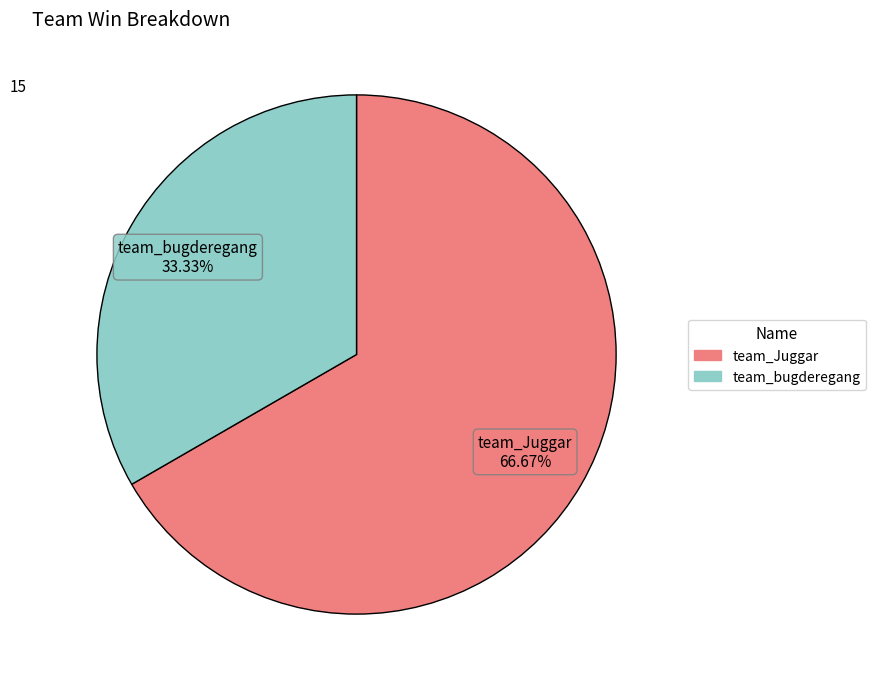

What percentage is the team_bugderegang slice, to the nearest percent?

33%